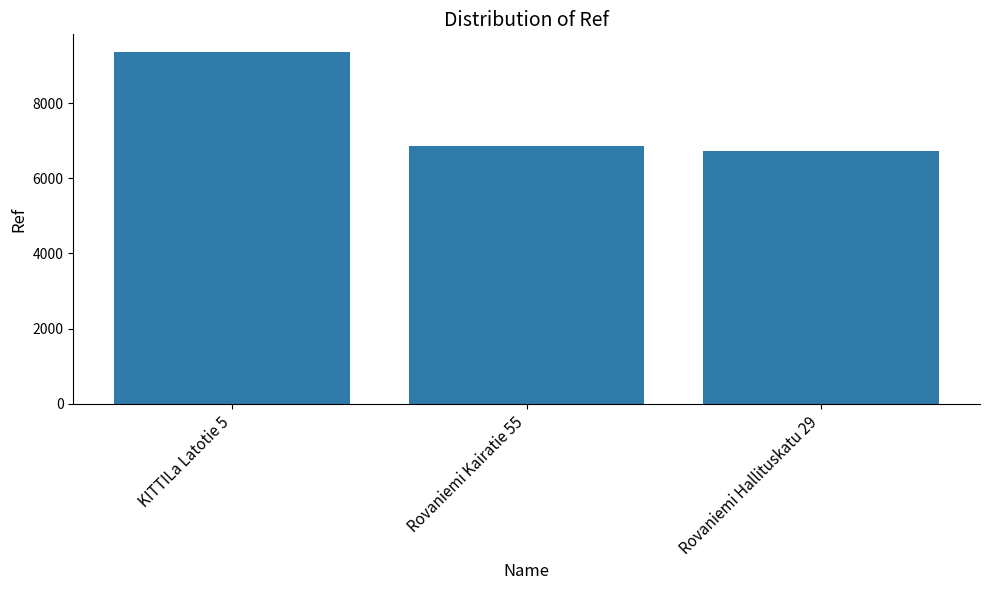

Reading left to right, list all the values displayed in this chart.

KITTILa Latotie 5=9359	Rovaniemi Kairatie 55=6861	Rovaniemi Hallituskatu 29=6738